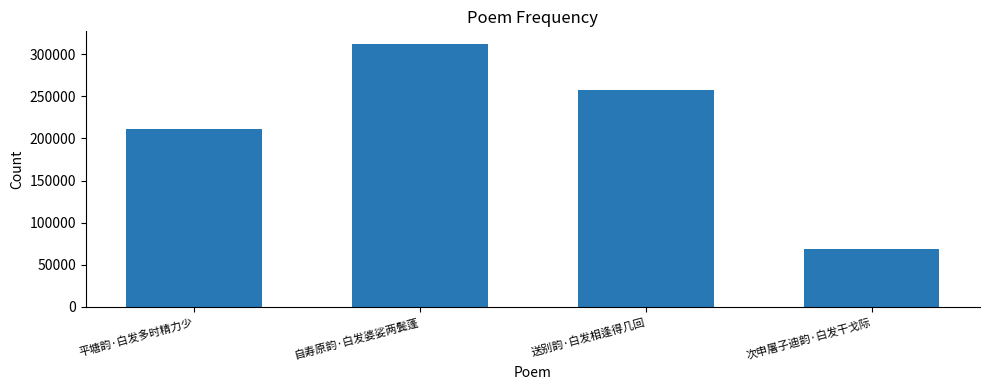

What is the label of the 3rd bar from the left?

送别韵·白发相逢得几回